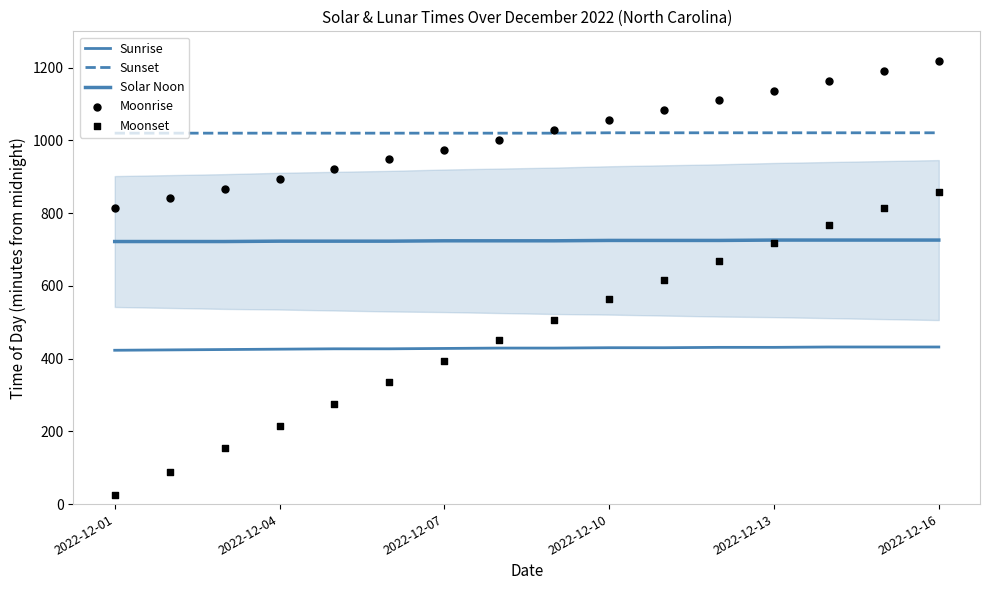

Which series has the largest total across all categories?

Sunset